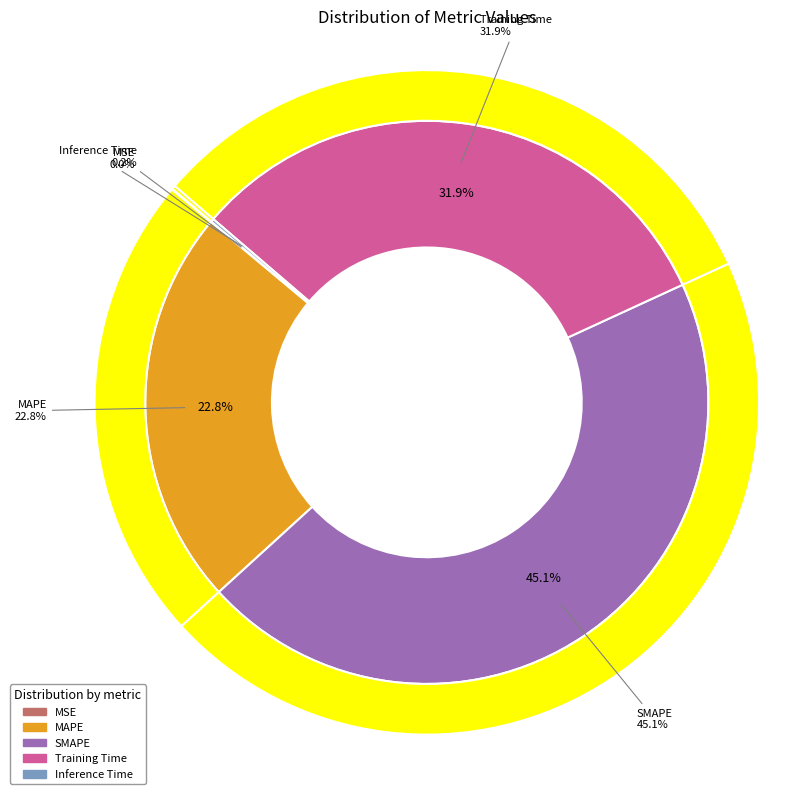

To the nearest percent, what is the average slice percentage?

20%